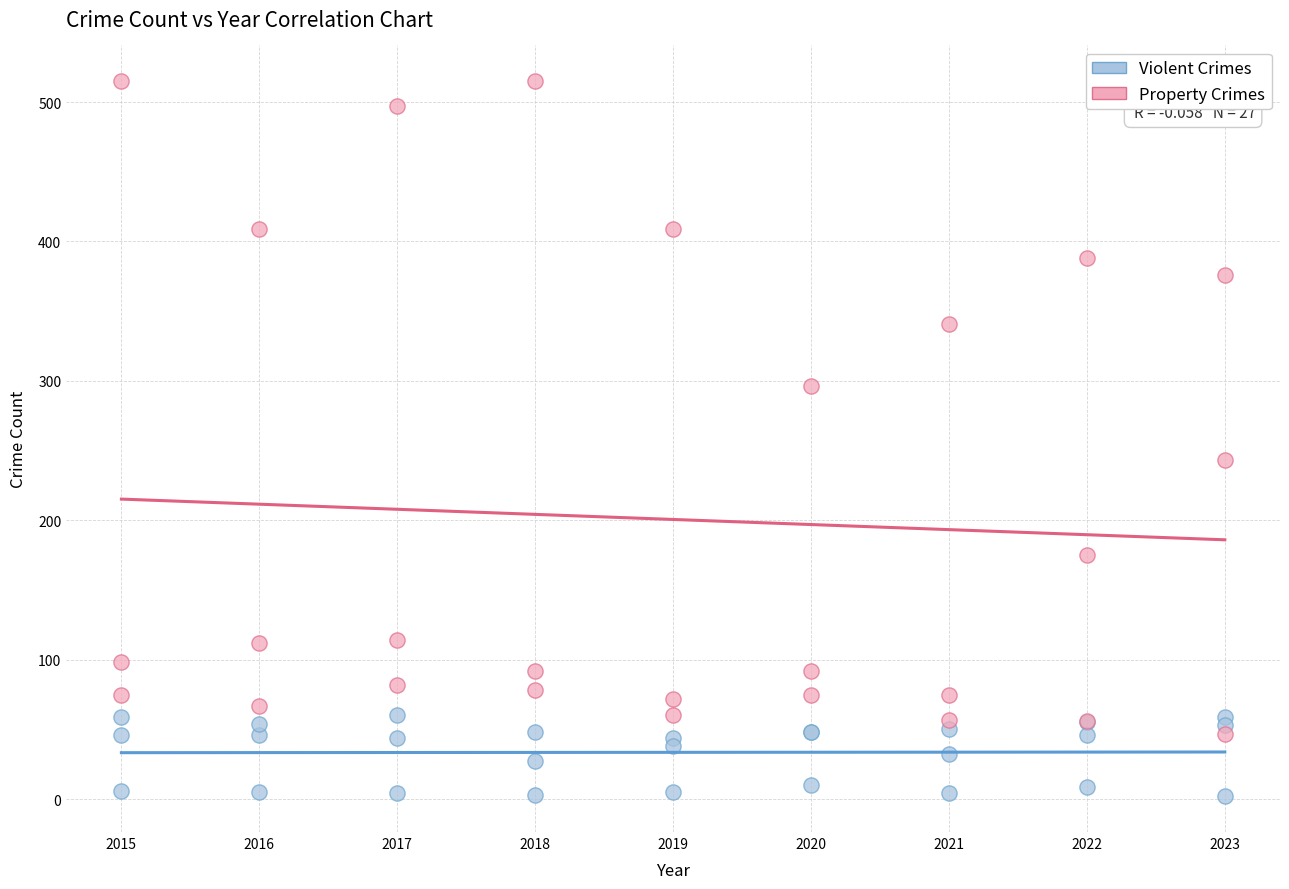

Which series contains the lowest Y value?

Violent Crimes